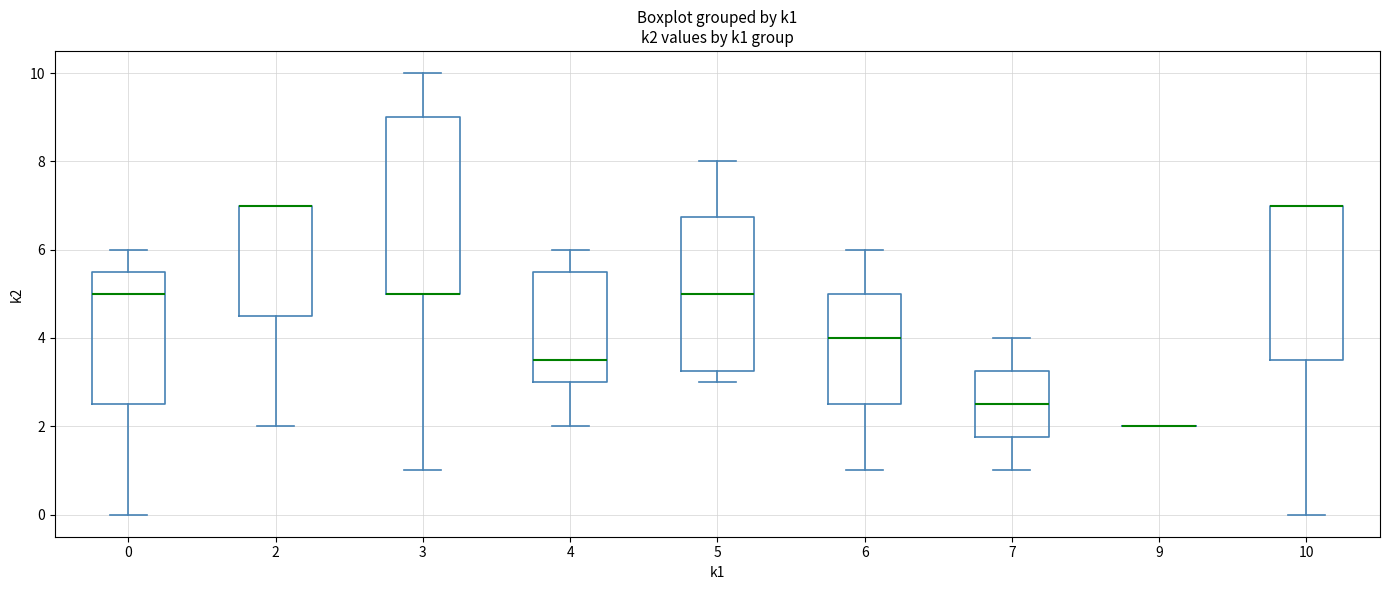

Reading left to right, transcribe this box plot: for each box, give where its median line is, the range the box spans, and where its two whiskers end, as read against the y-axis. The values are not printed on the chart, so give them approximately, as read against the axis.

0: median 5.0, box 2.6 to 5.6, whiskers 0.0 to 6.0
2: median 7.0 (drawn on the box's upper edge), box 4.6 to 7.0, whiskers 2.0 to 7.0
3: median 5.0 (drawn on the box's lower edge), box 5.0 to 9.0, whiskers 1.0 to 10.0
4: median 3.6, box 3.0 to 5.6, whiskers 2.0 to 6.0
5: median 5.0, box 3.2 to 6.8, whiskers 3.0 to 8.0
6: median 4.0, box 2.6 to 5.0, whiskers 1.0 to 6.0
7: median 2.6, box 1.8 to 3.2, whiskers 1.0 to 4.0
9: box collapsed to a line at 2.0, whiskers 2.0 to 2.0
10: median 7.0 (drawn on the box's upper edge), box 3.6 to 7.0, whiskers 0.0 to 7.0